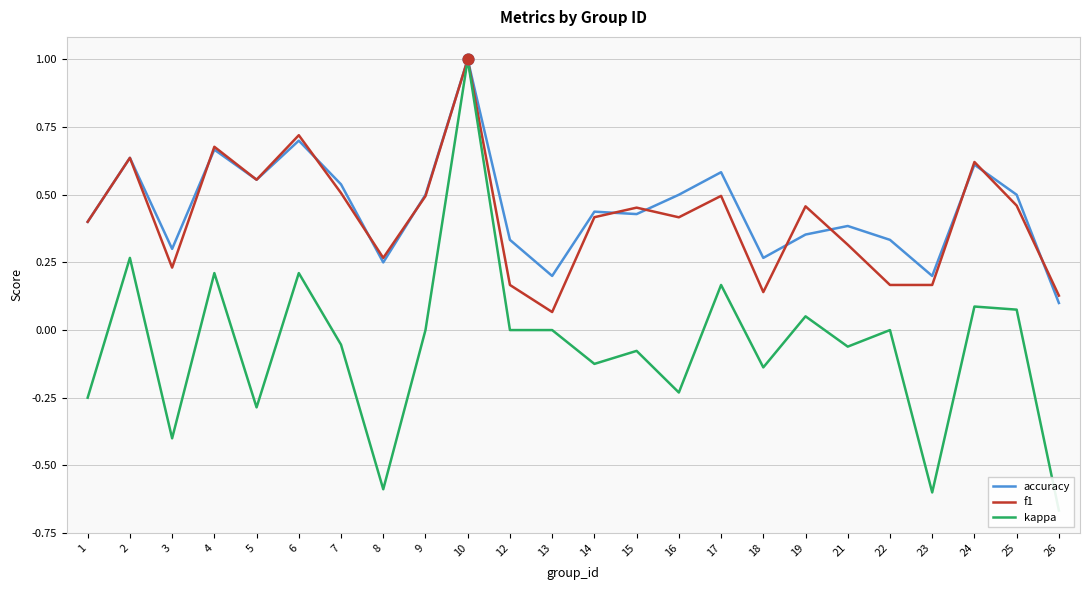

Which series contains the lowest Y value?

kappa